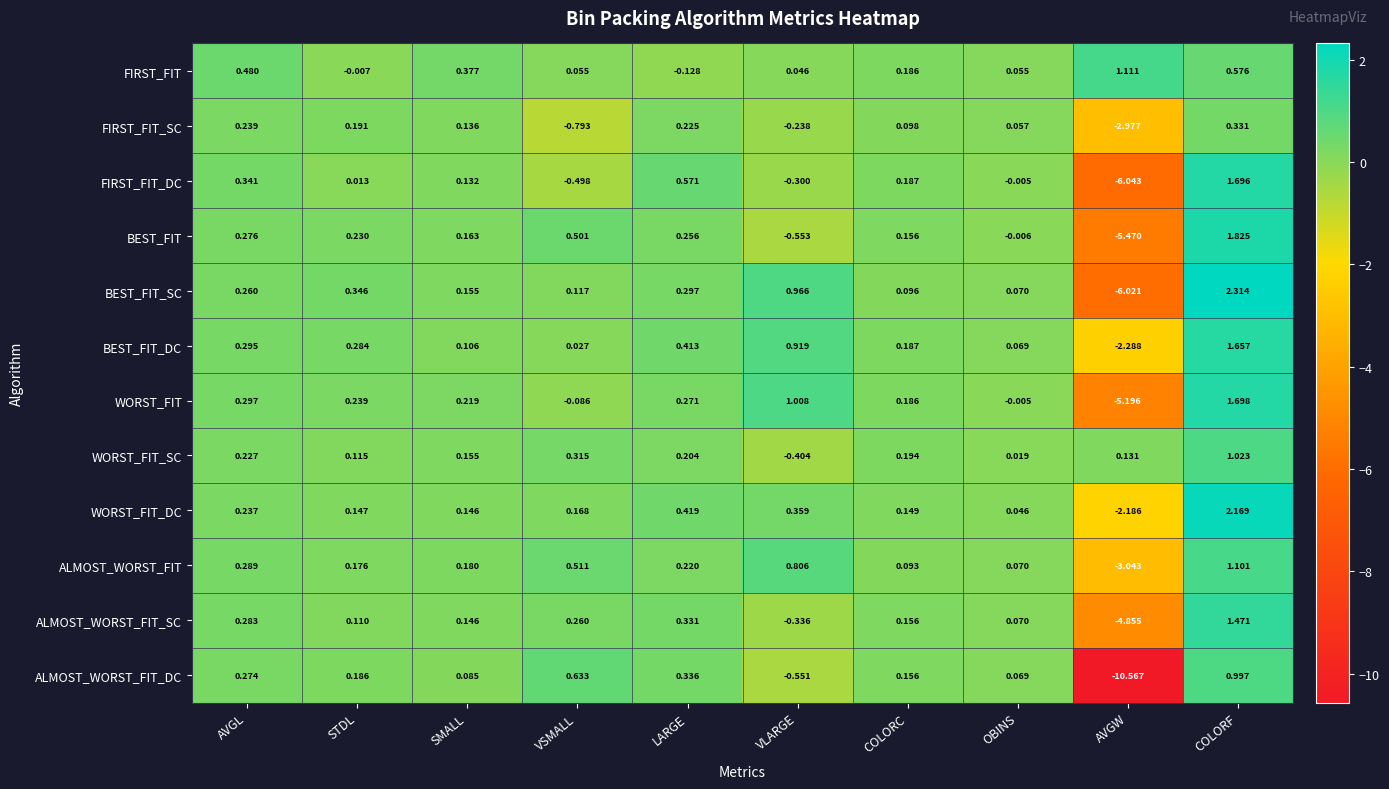

Where does the WORST_FIT_DC series first go above 0?

AVGL